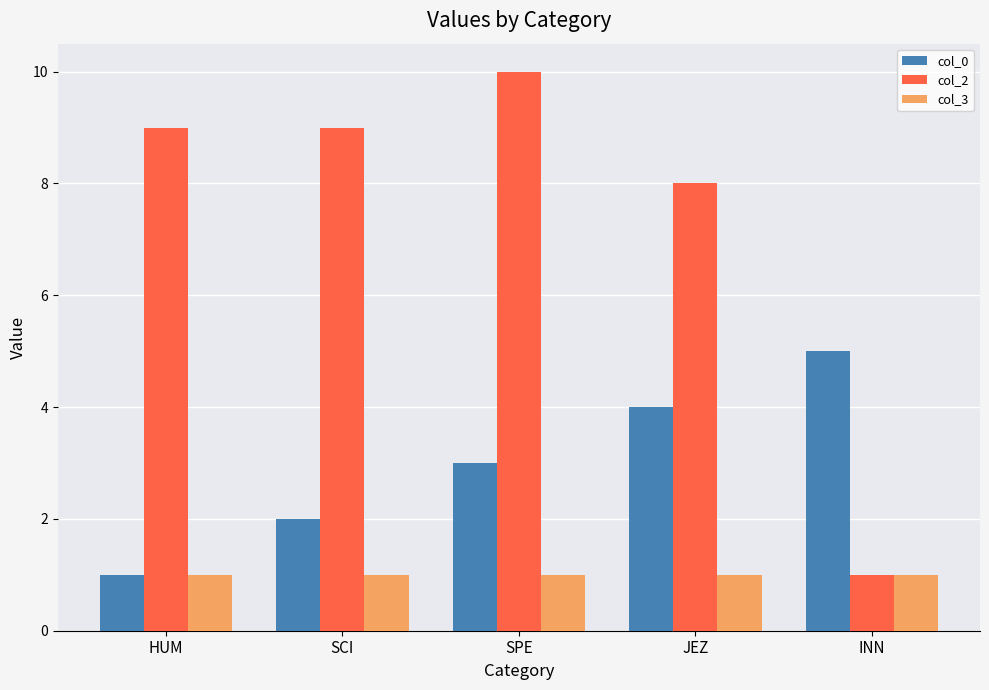

Which category has the highest value in the col_2 series?

SPE